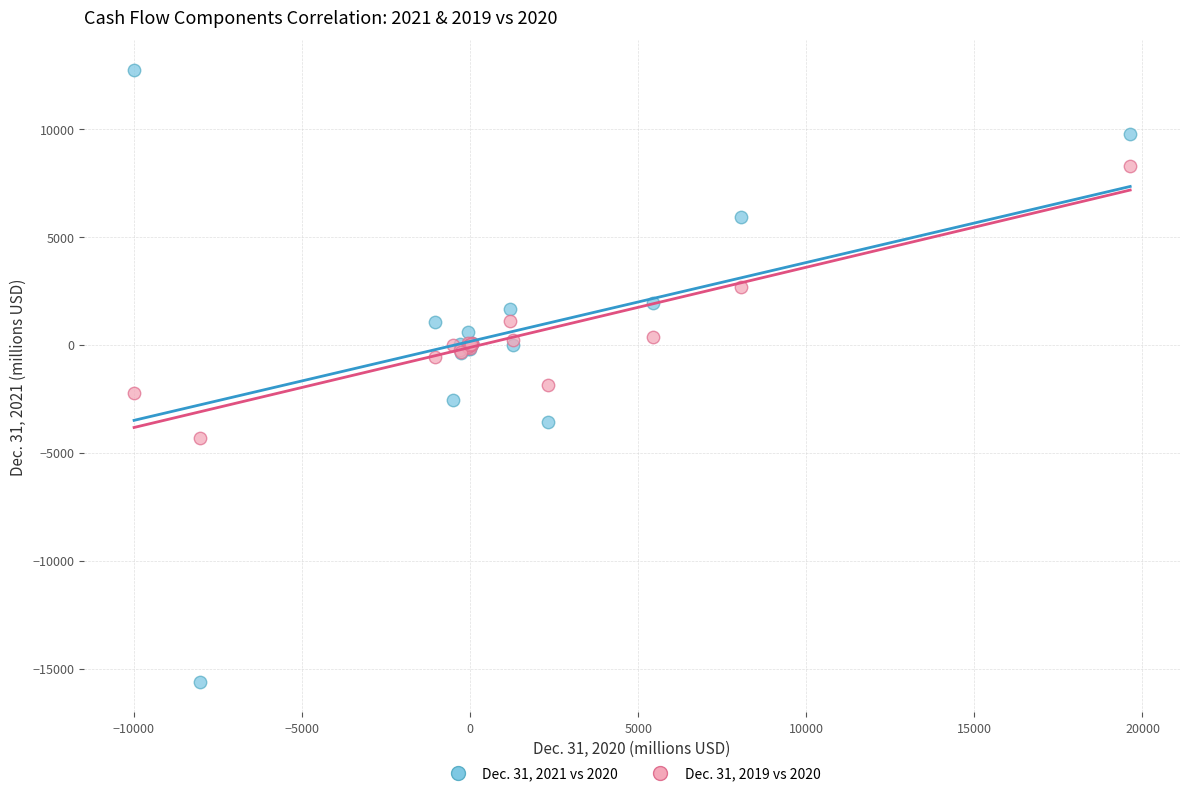

What are all the series names shown in the legend?

Dec. 31, 2021 vs 2020, Dec. 31, 2019 vs 2020